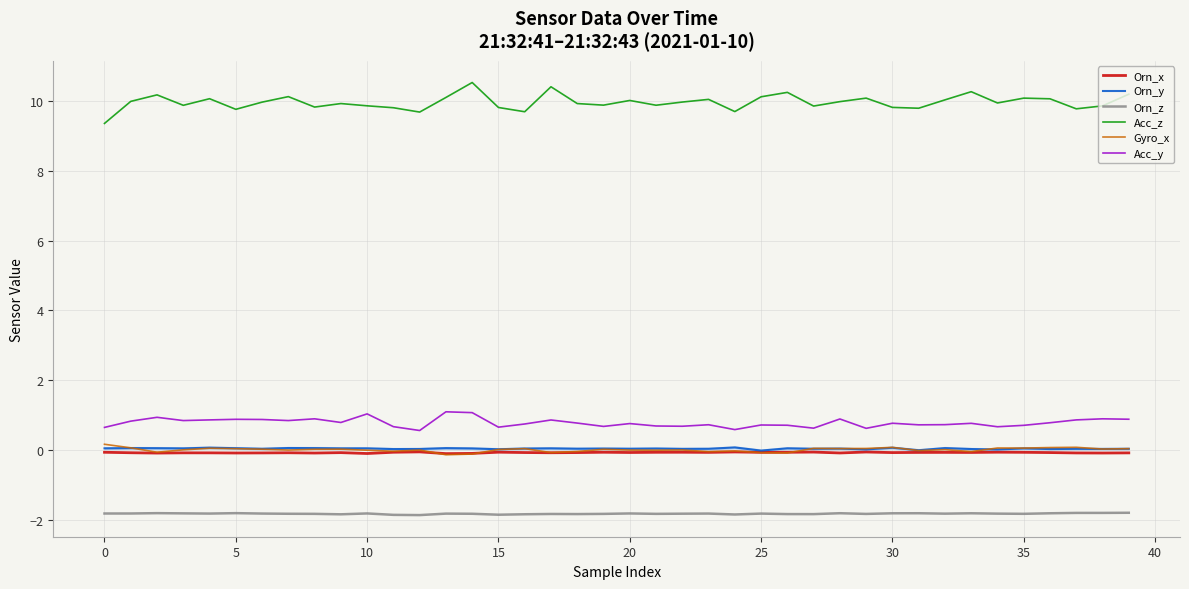

True or false: Orn_z and Orn_y intersect in this chart.

False